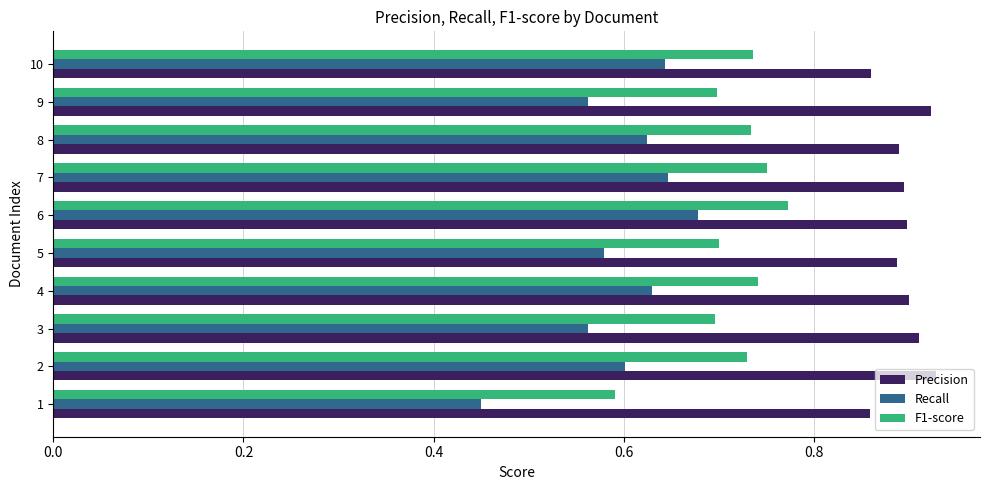

What is the sum of the F1-score values at 9 and 3?

1.4